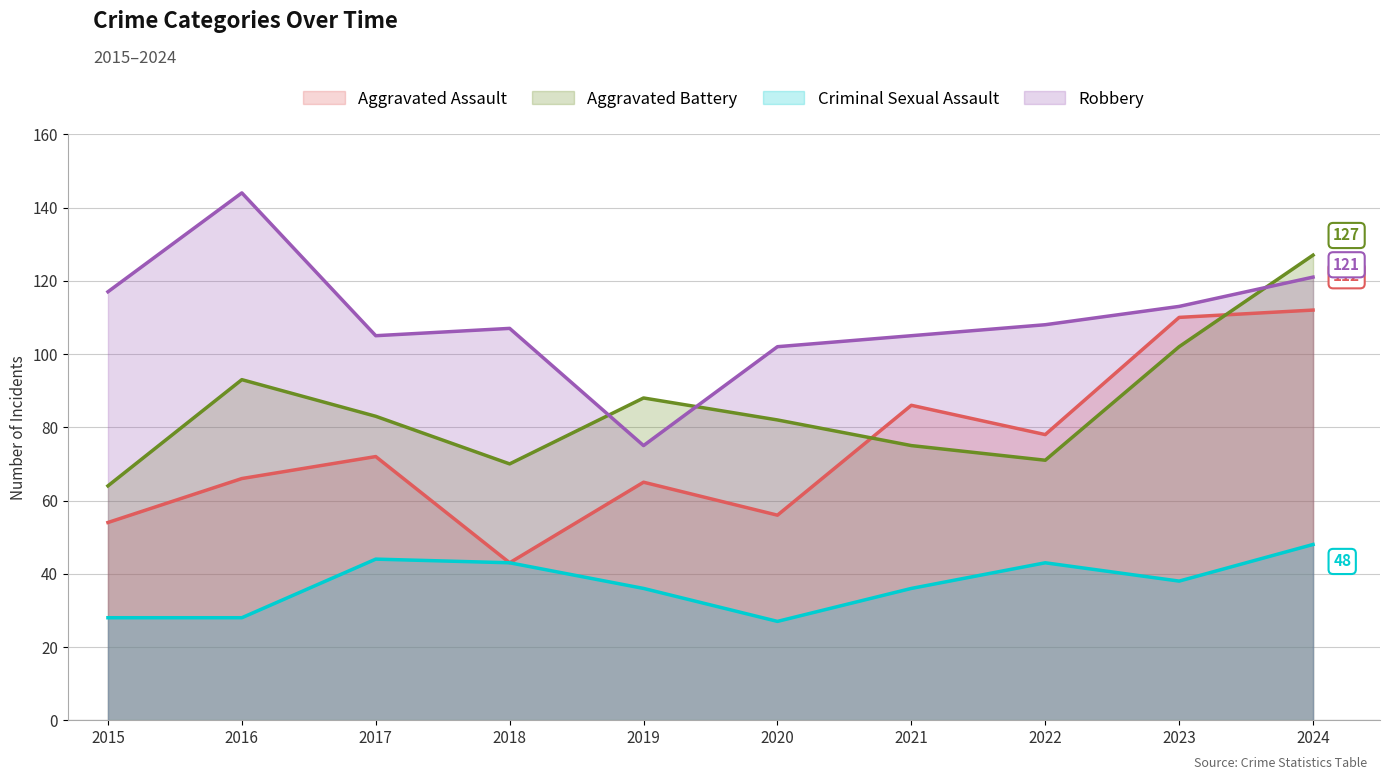

Is the value of Aggravated Assault at 2023 greater than the value of Aggravated Battery at 2018?

Yes